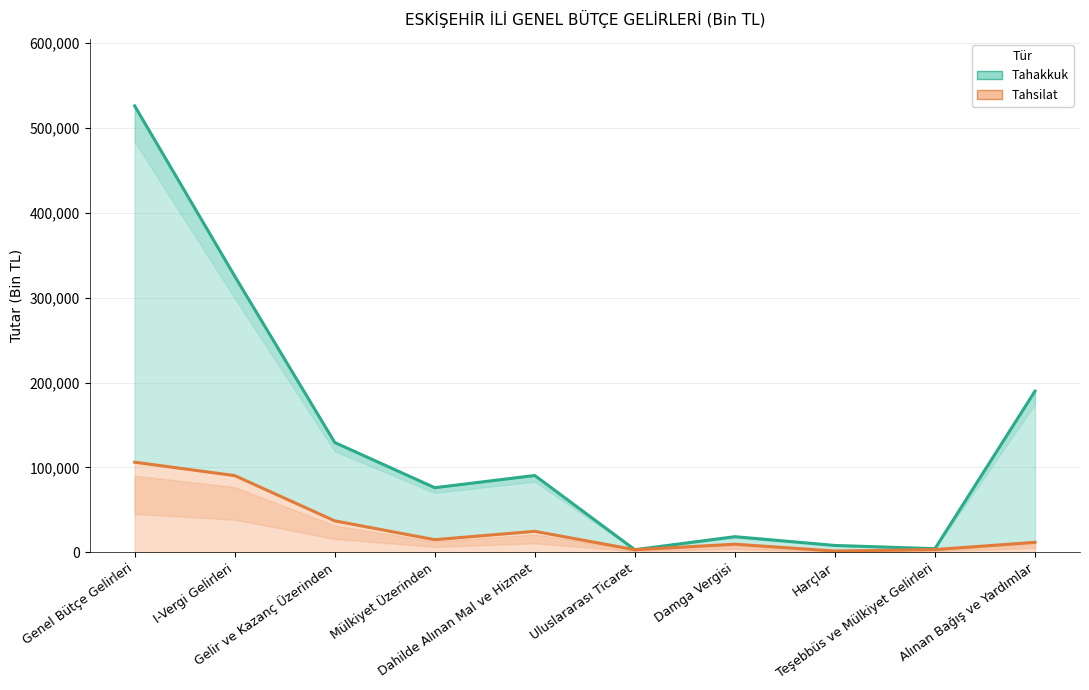

At Teşebbüs ve Mülkiyet Gelirleri, list the series in order from smallest to largest.

Tahsilat, Tahakkuk